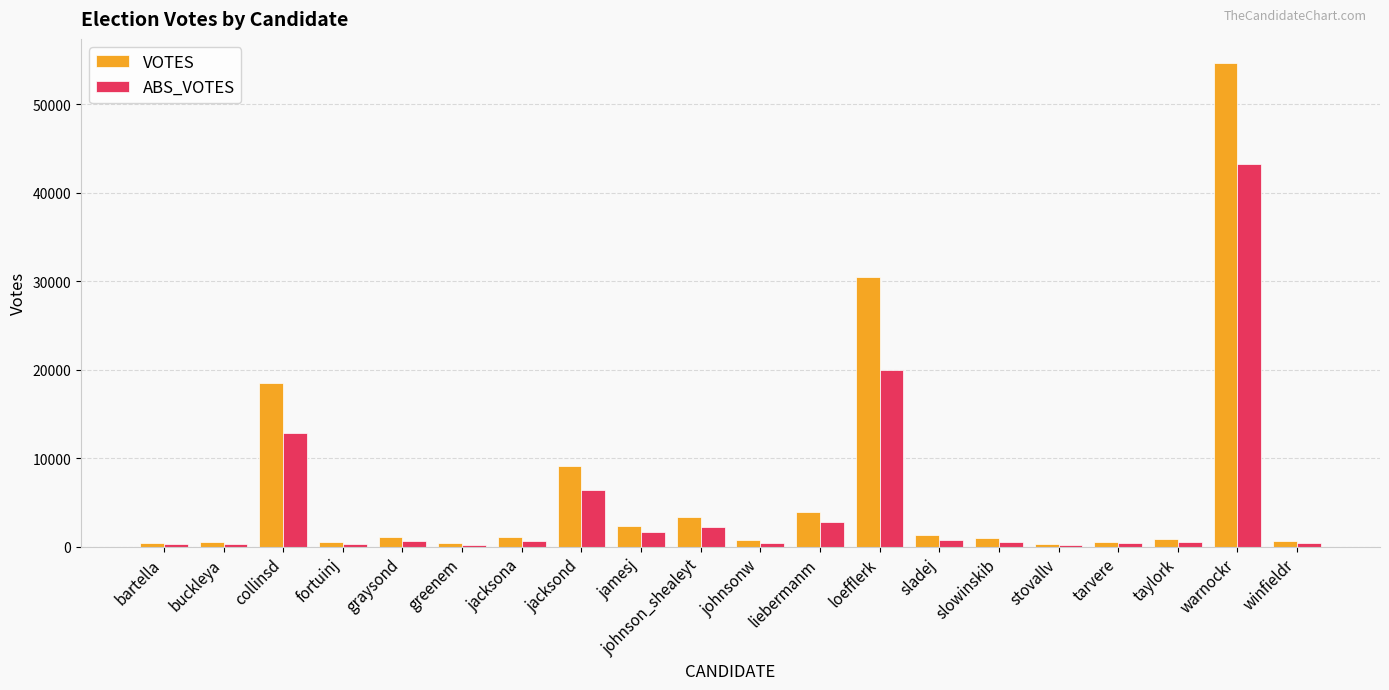

How many bars are there in total?

40